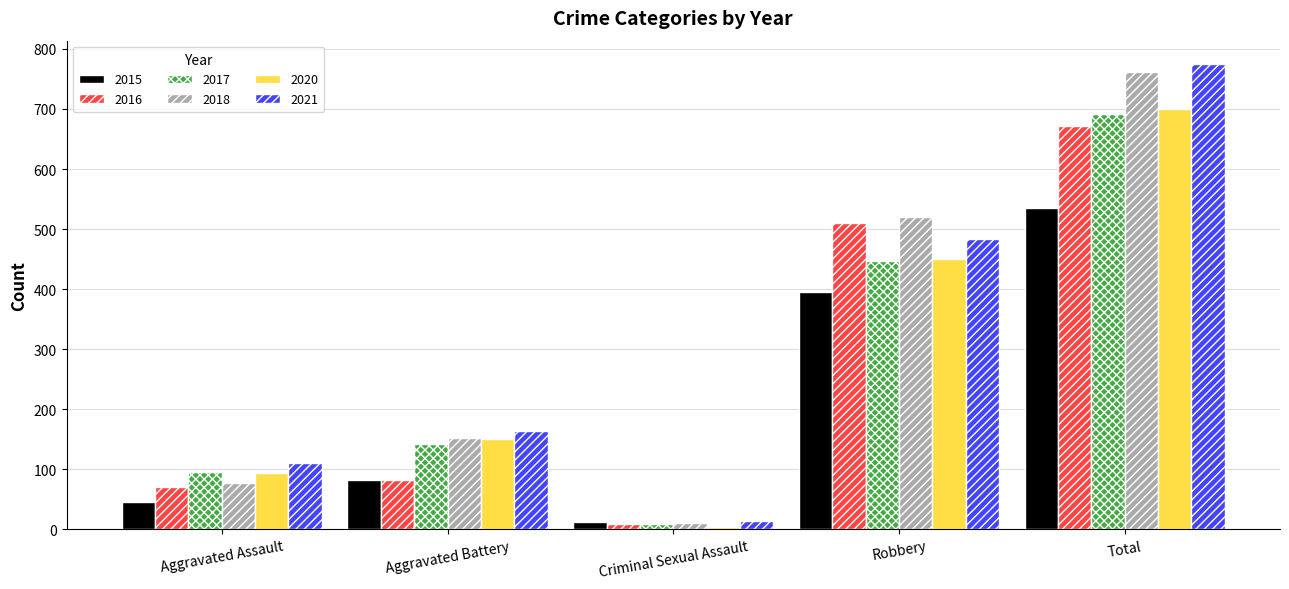

Reading left to right, what are all the values shown in this chart?

2015: 46	82	12	395	535
2016: 71	82	8	510	672
2017: 95	142	8	446	692
2018: 77	152	11	520	761
2020: 94	150	3	450	700
2021: 110	163	14	484	775